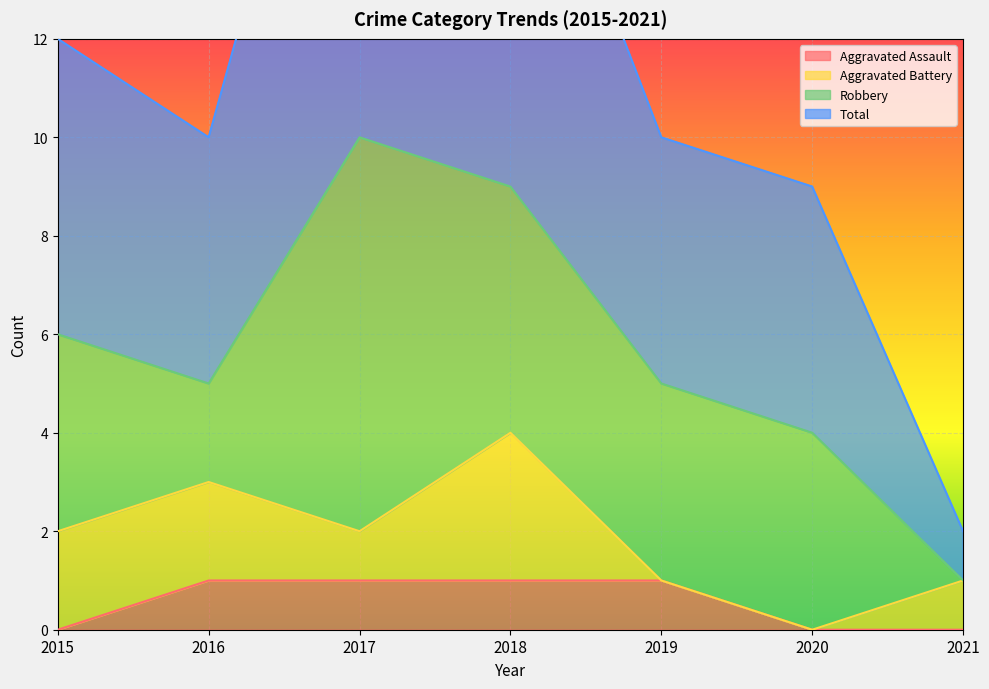

The Aggravated Assault series shows 1 at 2017. True or false?

True